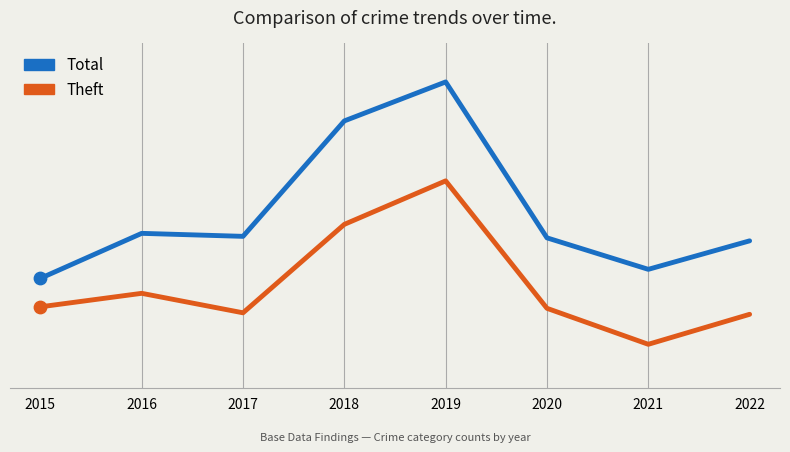

What is the total value across all series at 2021?

108